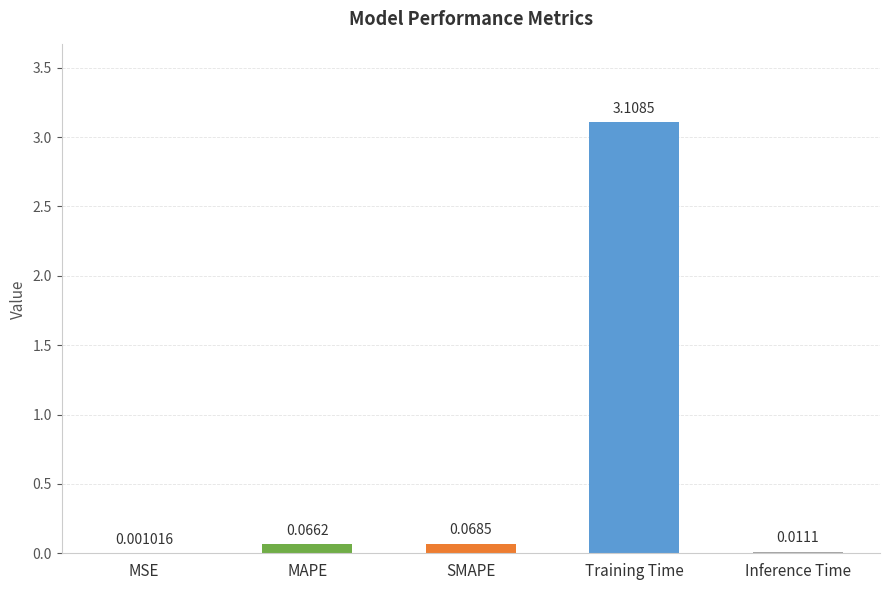

Between MSE and Inference Time, which is larger?

Inference Time